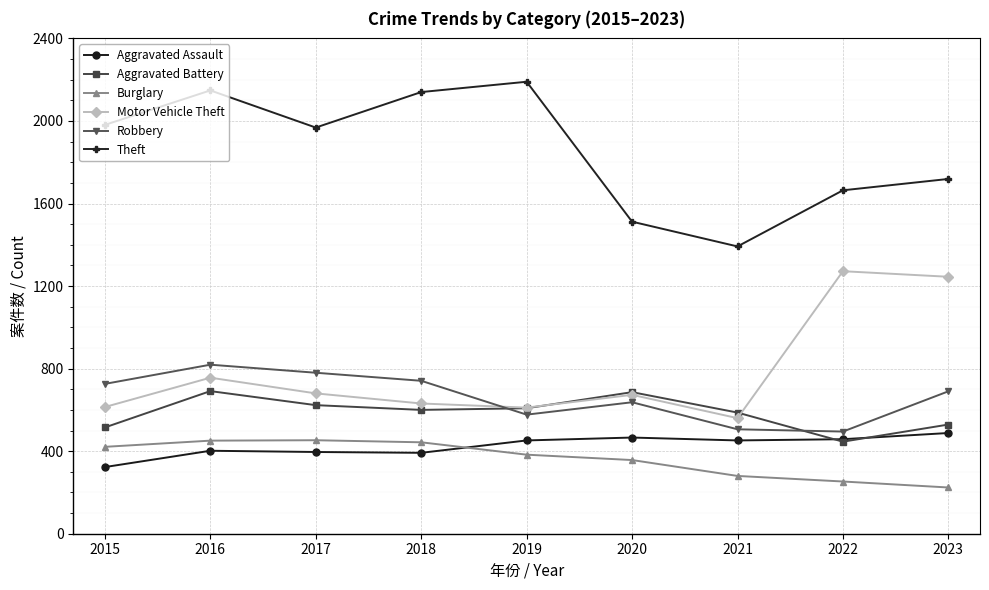

At which category is the sum across all series the highest?

2016